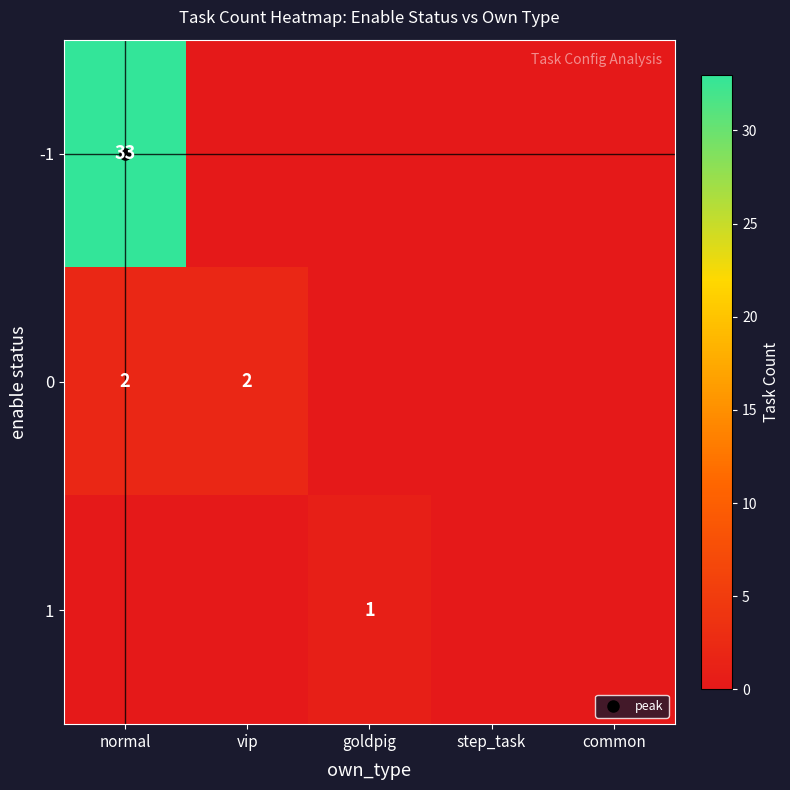

Rank the categories by 1 value from highest to lowest.

goldpig, normal, vip, step_task, common